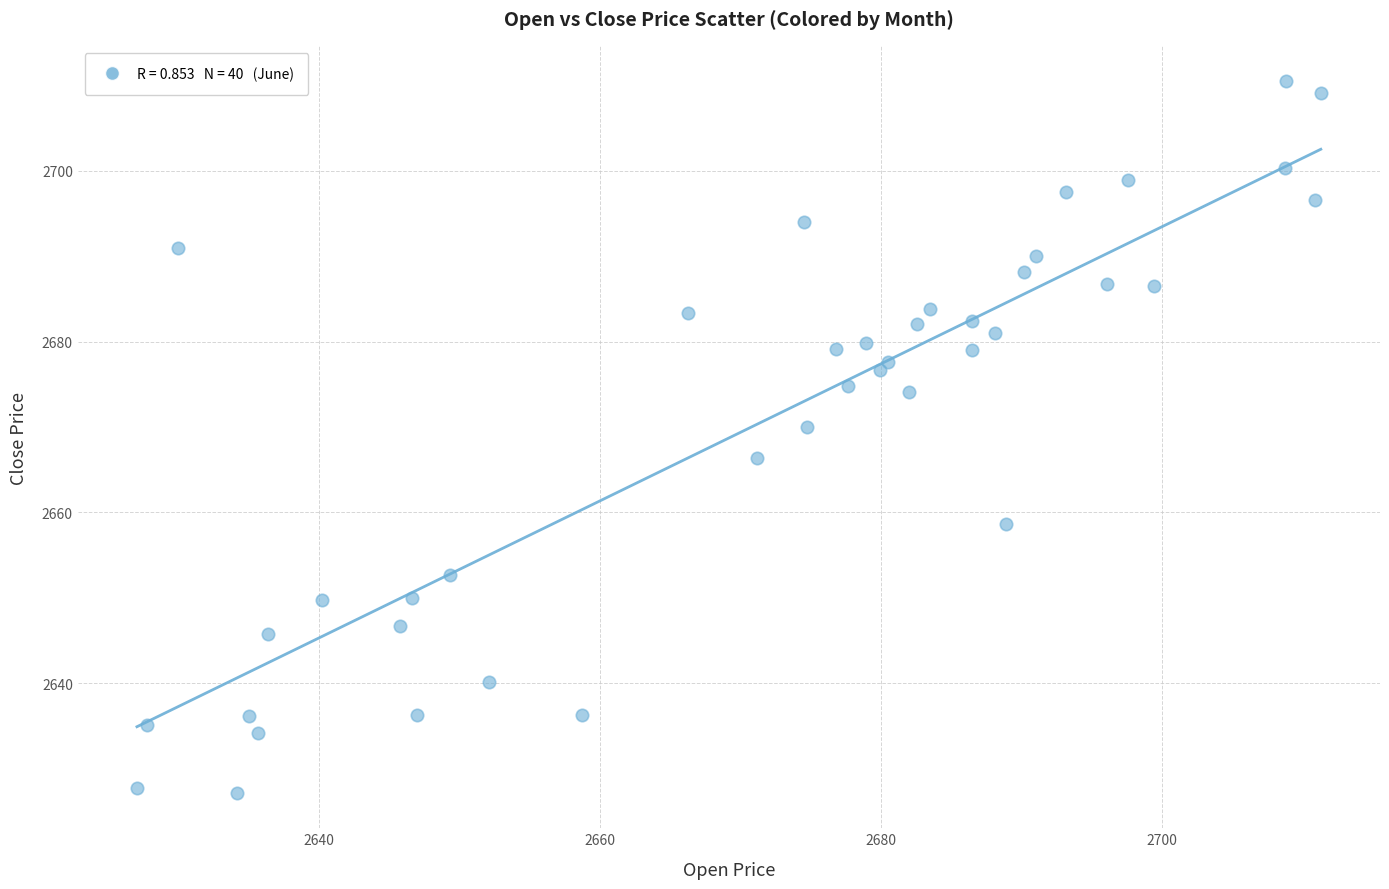

What is the range of X values (max minus min)?

84.2